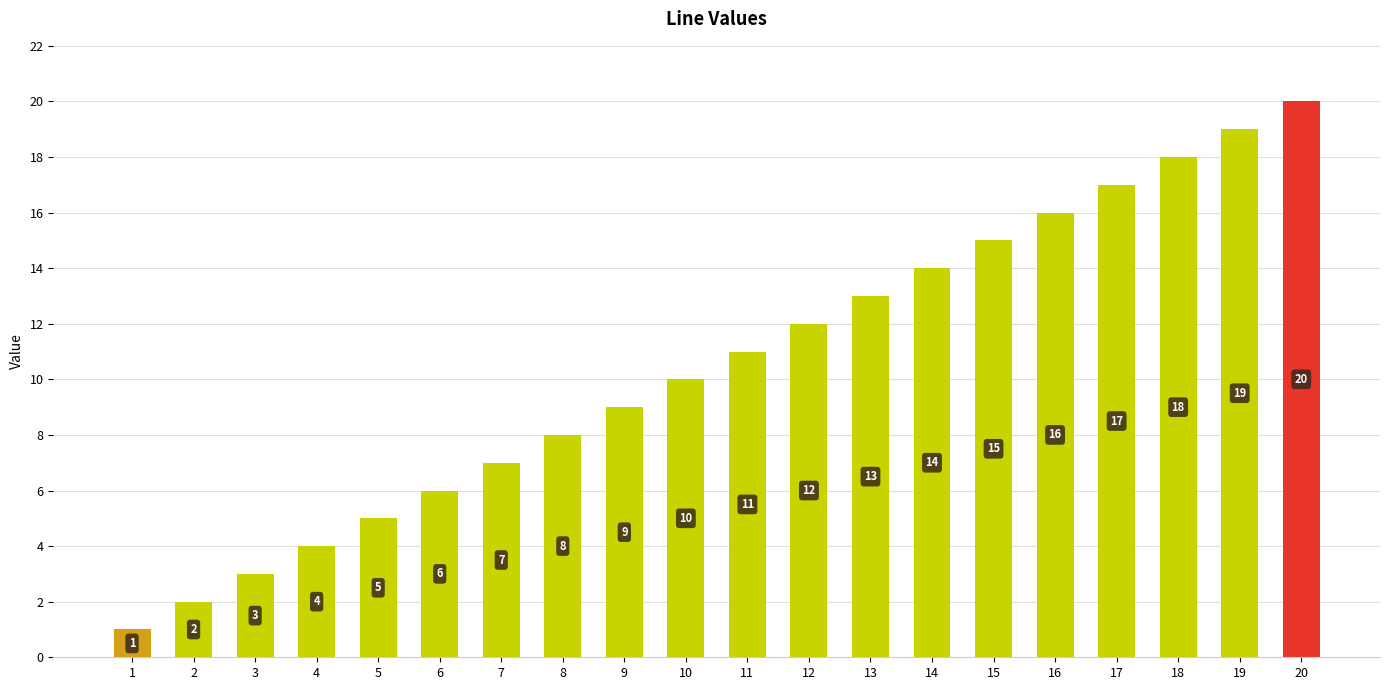

List the labels in order of value, smallest first.

1, 2, 3, 4, 5, 6, 7, 8, 9, 10, 11, 12, 13, 14, 15, 16, 17, 18, 19, 20